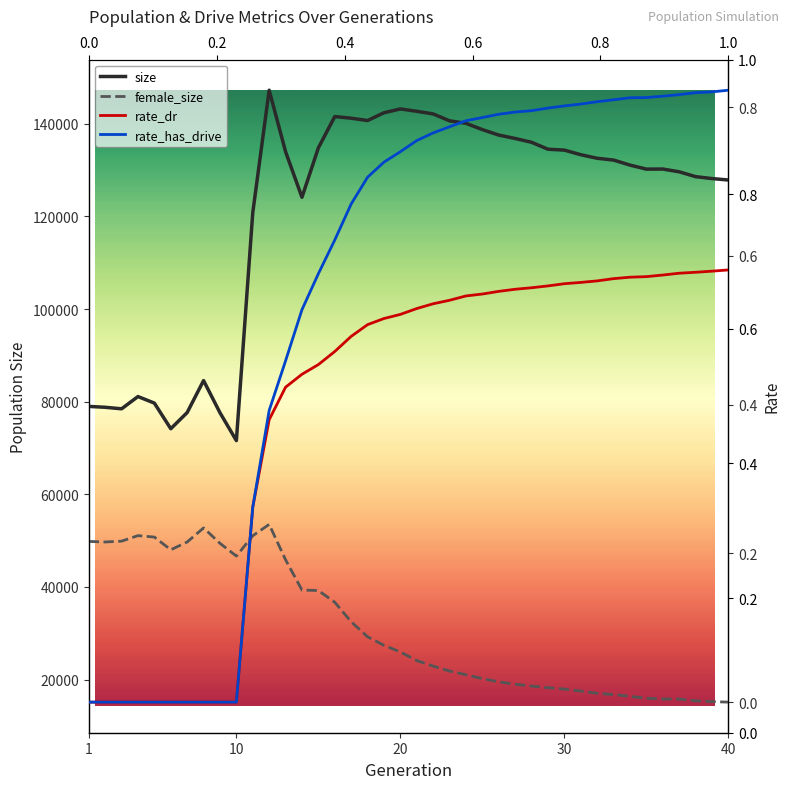

What are all the series names shown in the legend?

size, female_size, rate_dr, rate_has_drive